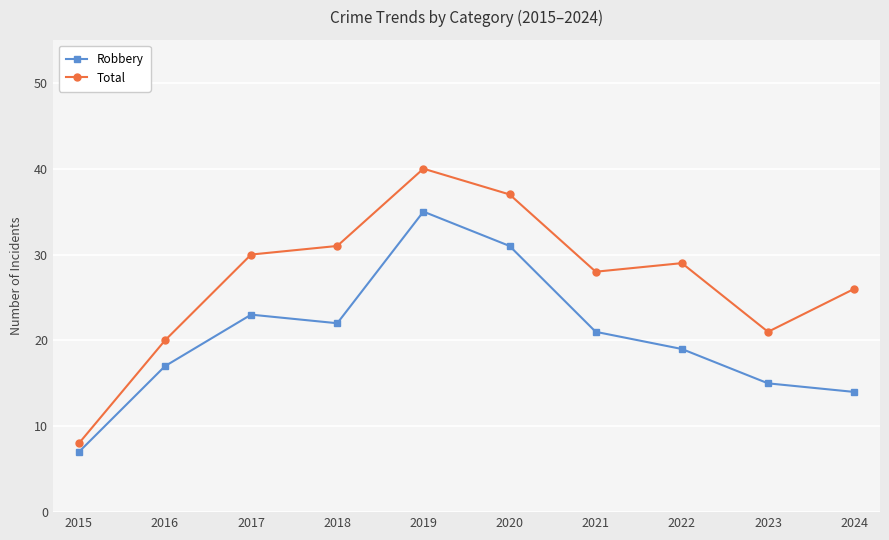

True or false: Robbery and Total cross at least once.

False